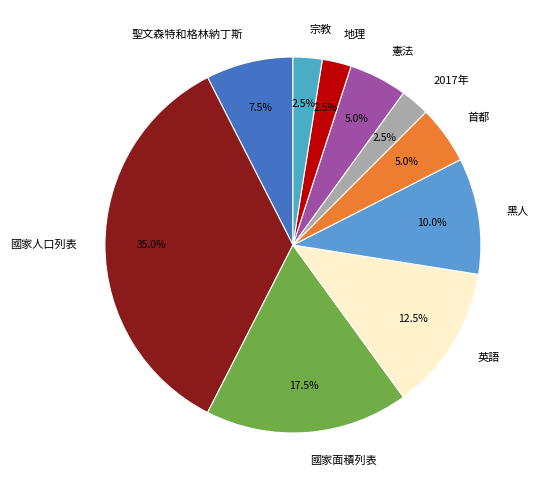

What percentage is NOT represented by 英語?

87.5%